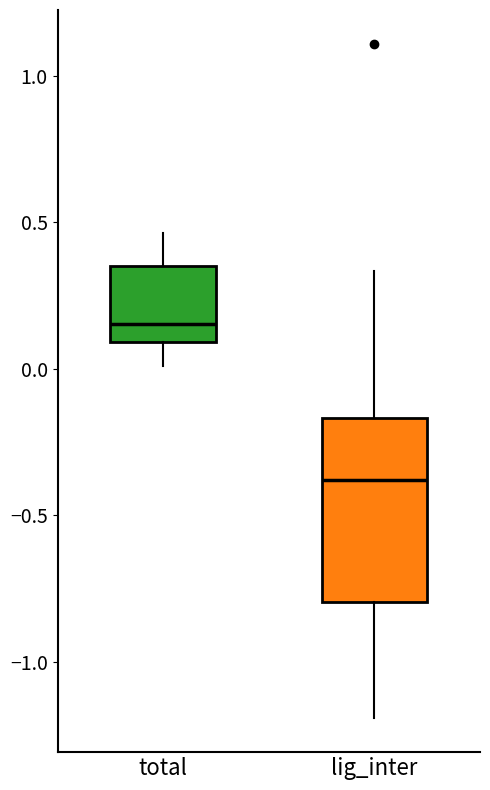

Which box is the tallest, from its lower edge to its upper edge?

lig_inter